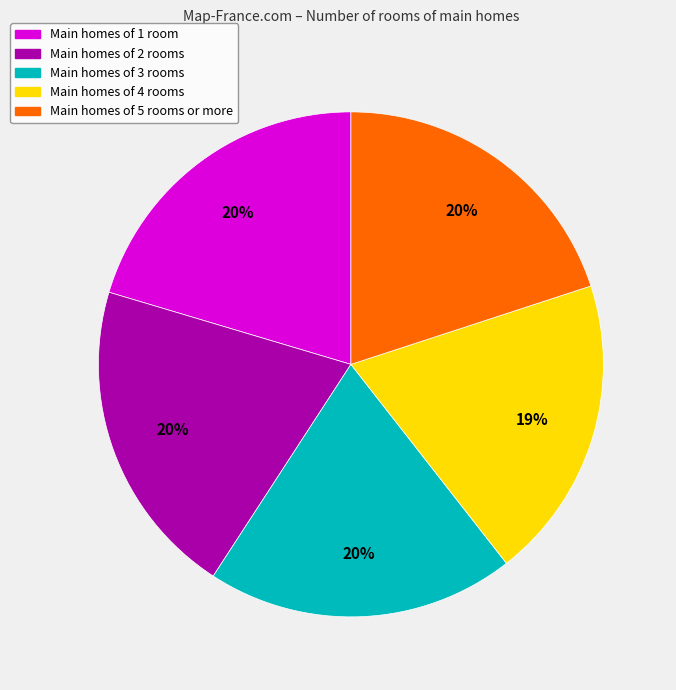

Approximately how many times larger is the value at Main homes of 5 rooms or more compared to Main homes of 2 rooms?

1.0